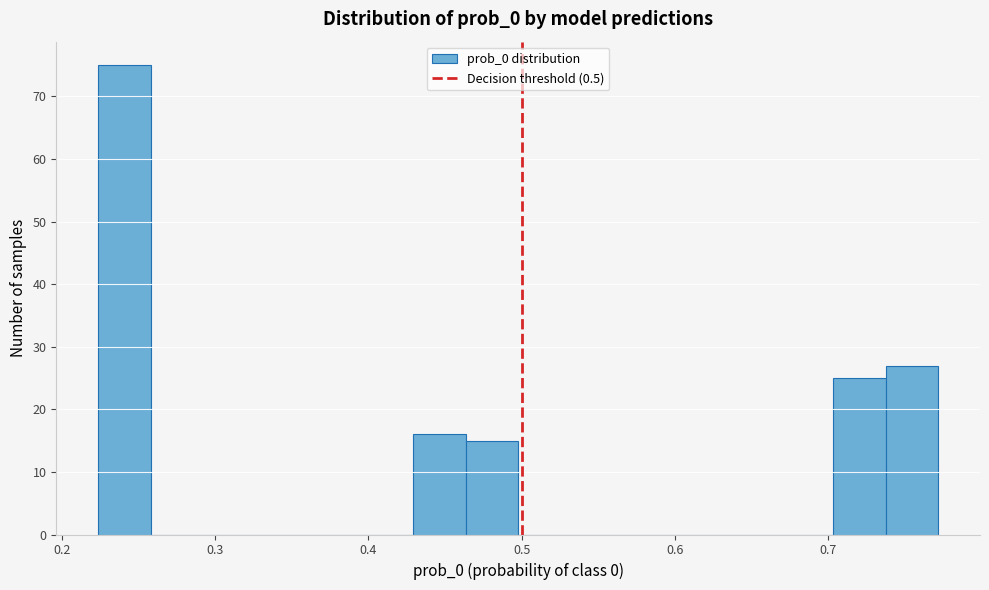

Read against the x-axis, roughly where is the centre of the tallest bar?

0.24